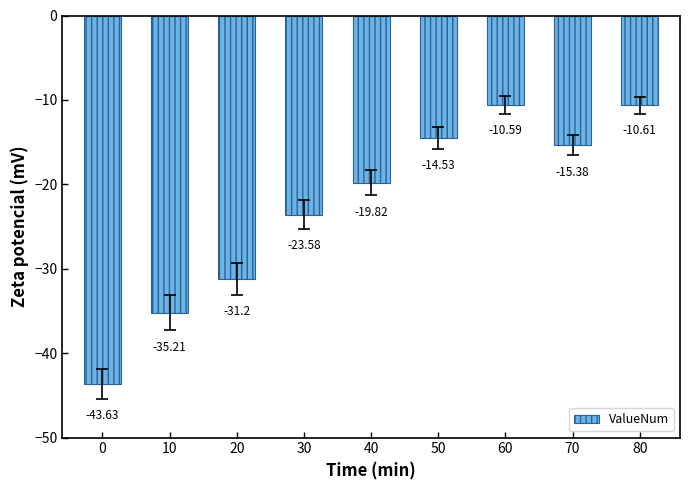

Rank the categories by value from lowest to highest.

0, 10, 20, 30, 40, 70, 50, 80, 60